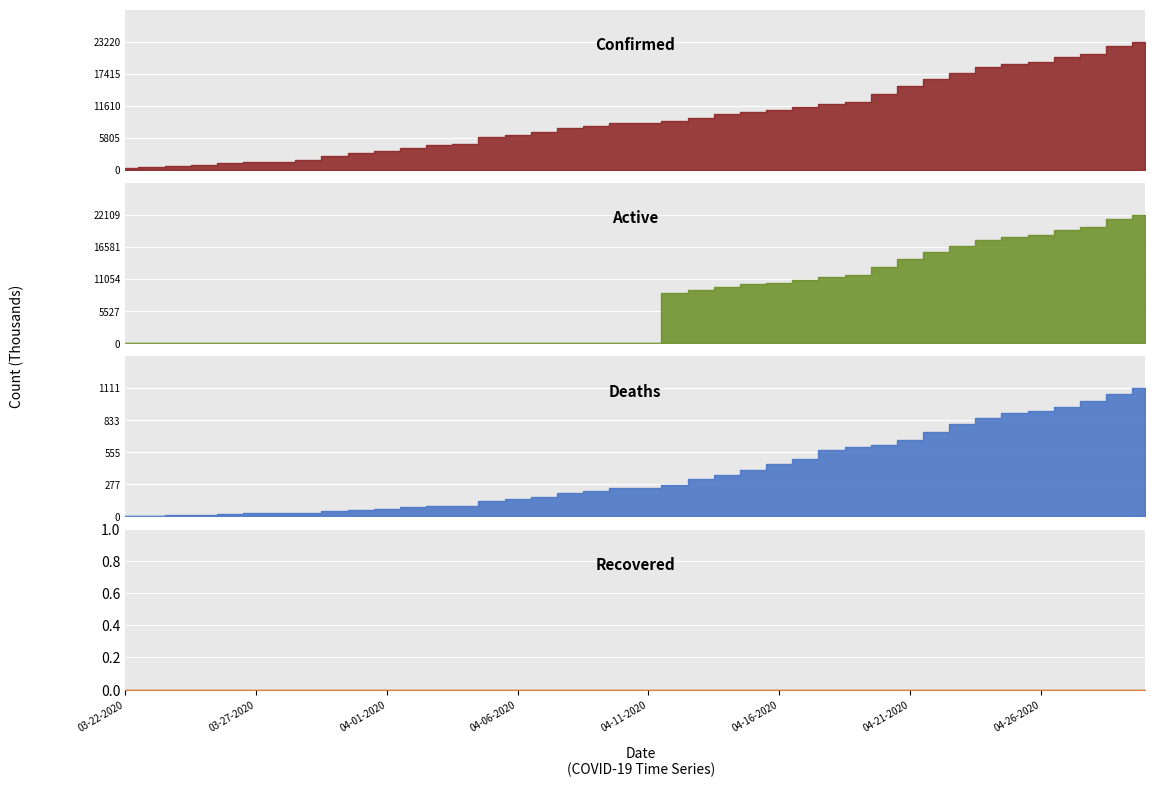

Between 03-22-2020 and 03-27-2020, which series saw the biggest shift?

Confirmed